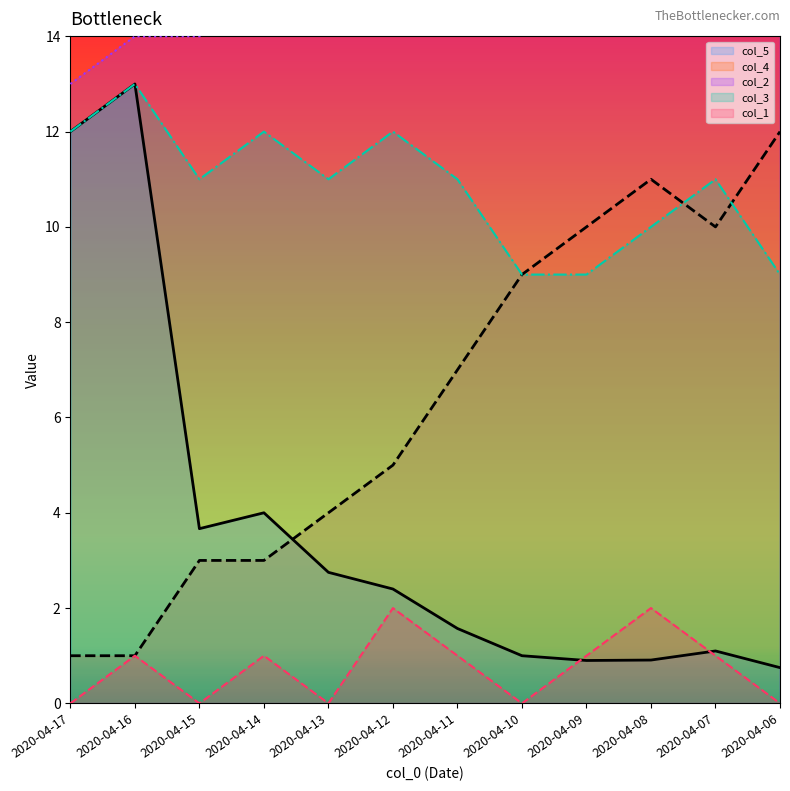

What are all the series names shown in the legend?

col_5, col_4, col_2, col_3, col_1